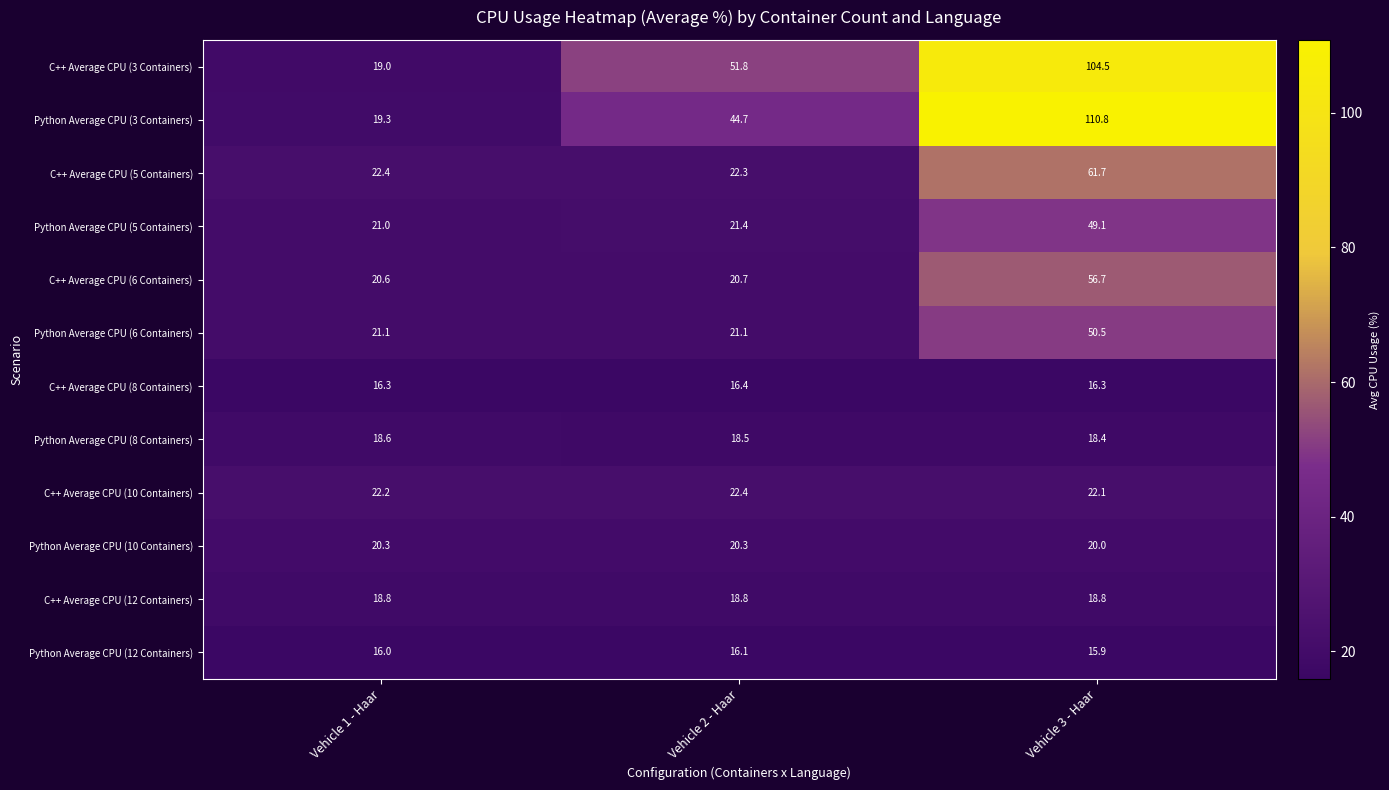

What is the sum of all Python Average CPU (5 Containers) values?

91.5